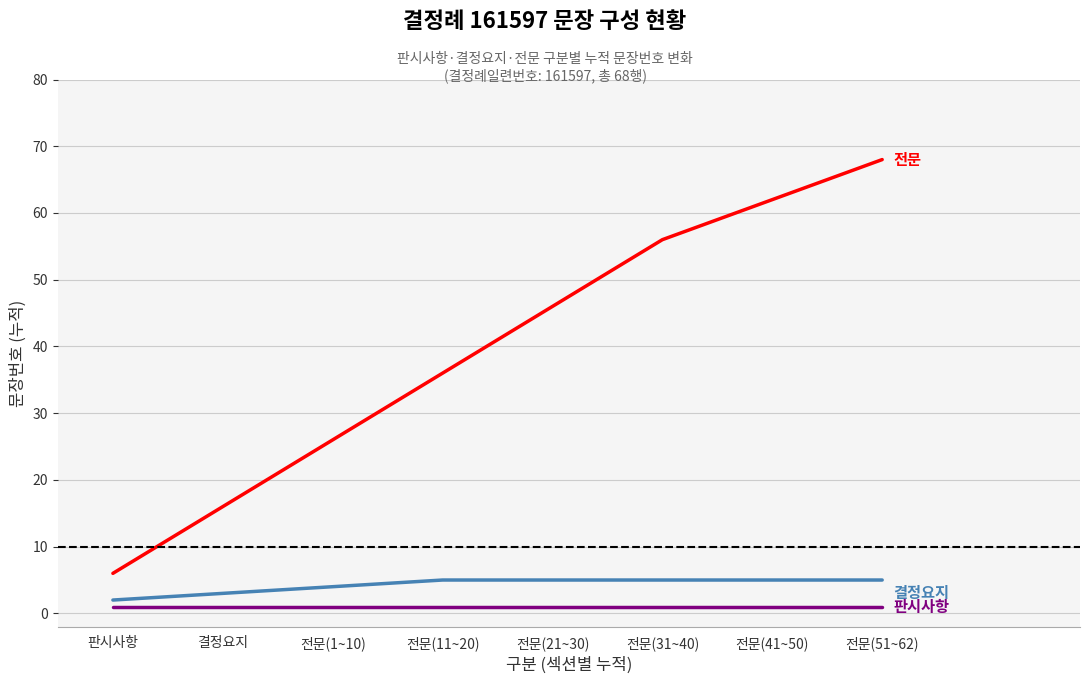

At which category is the sum across all series the highest?

전문(51~62)